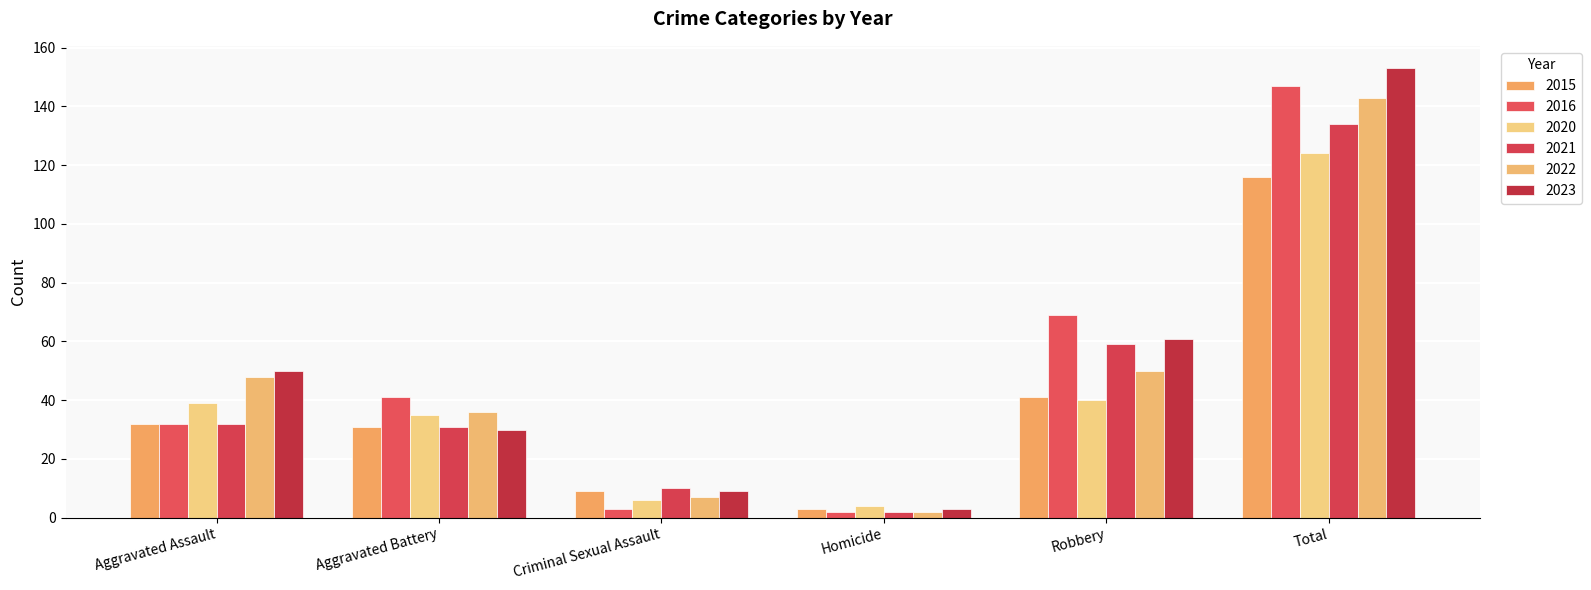

What is the maximum value shown in the chart?

153